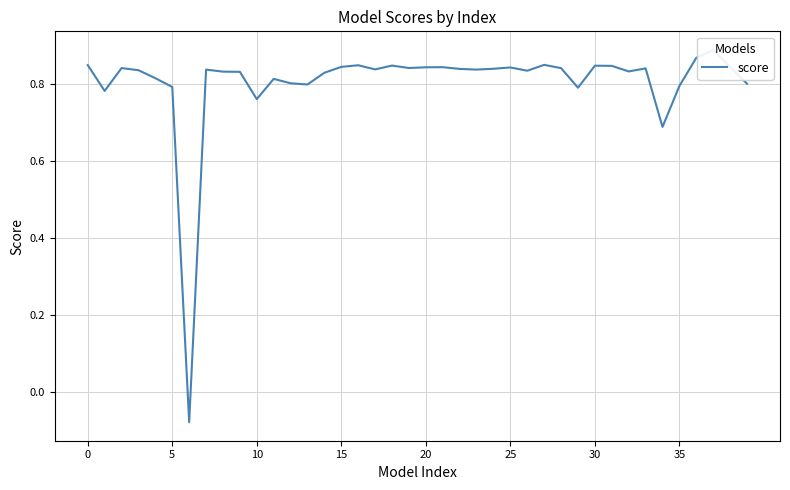

How many points are lower than both their immediate neighbors (excluding endpoints)?

11